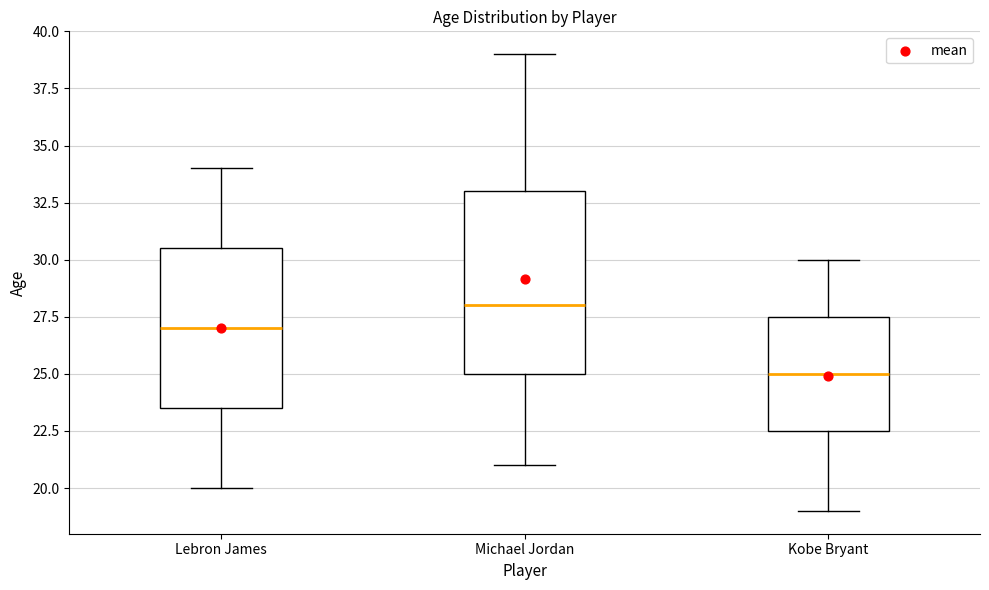

Which box has the lowest median line?

Kobe Bryant